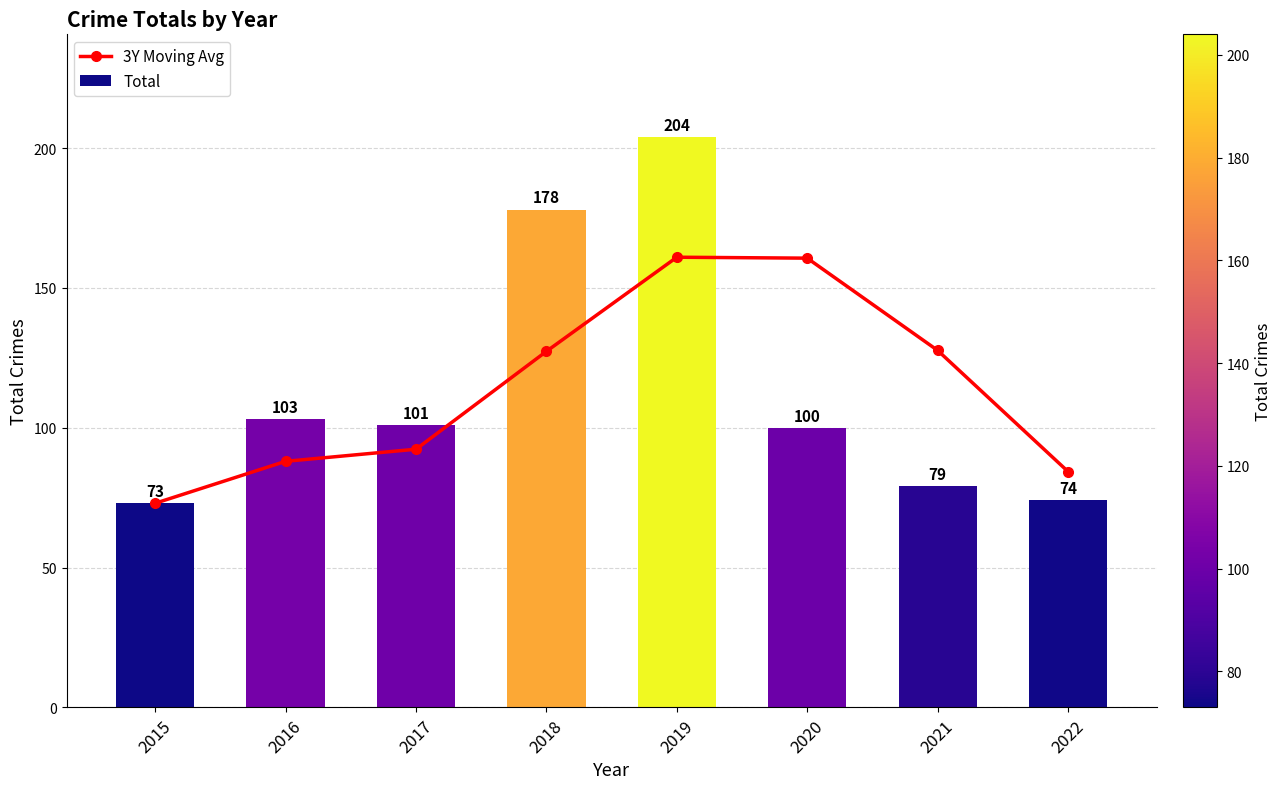

Are the bars grouped side by side (vs. stacked)?

Yes